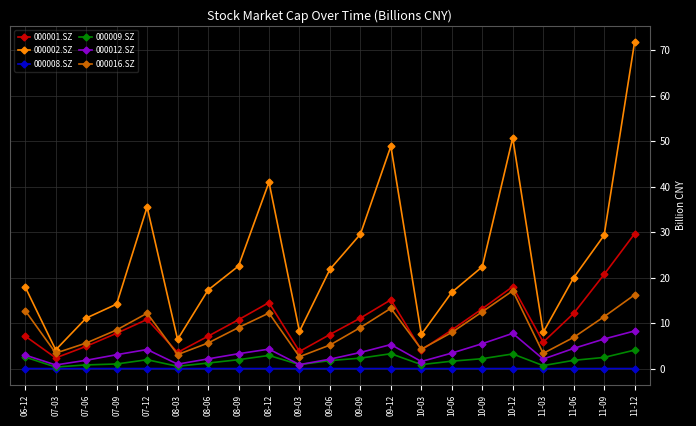

In 000009.SZ, how many points are lower than both neighbors (excluding endpoints)?

5